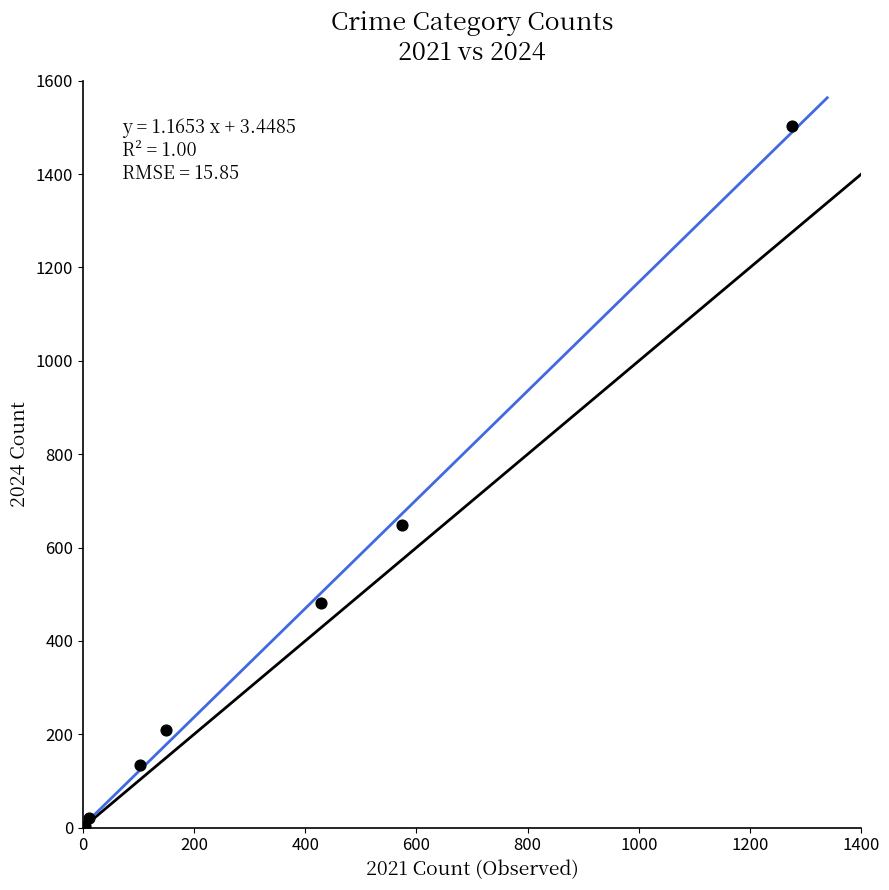

What Y value in the scatter plot is closest to 752?

648